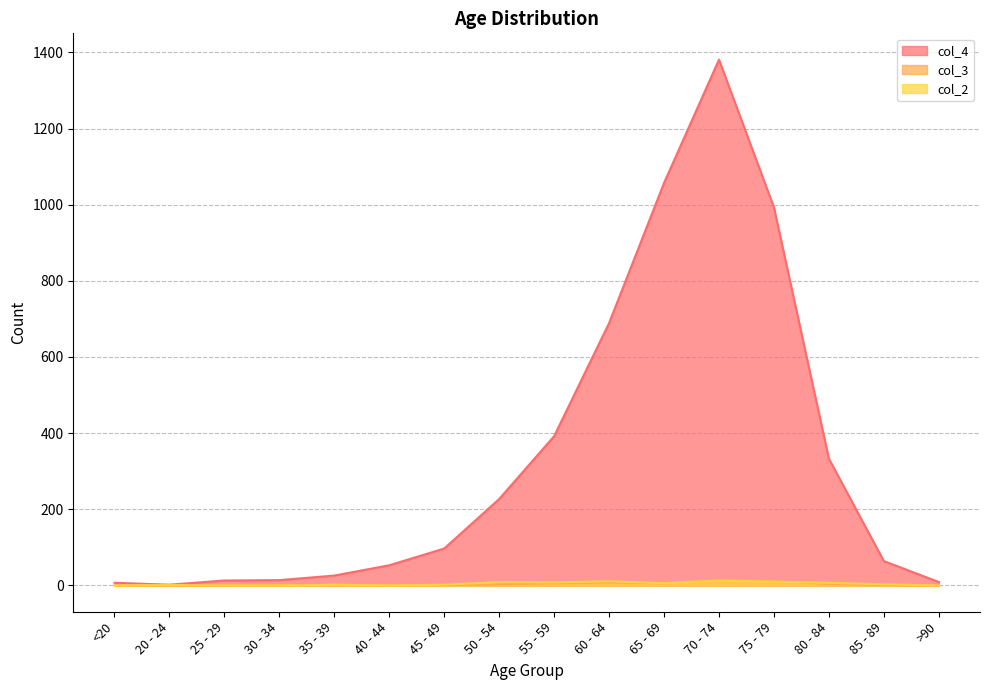

What is the average value of the col_2 series?

4